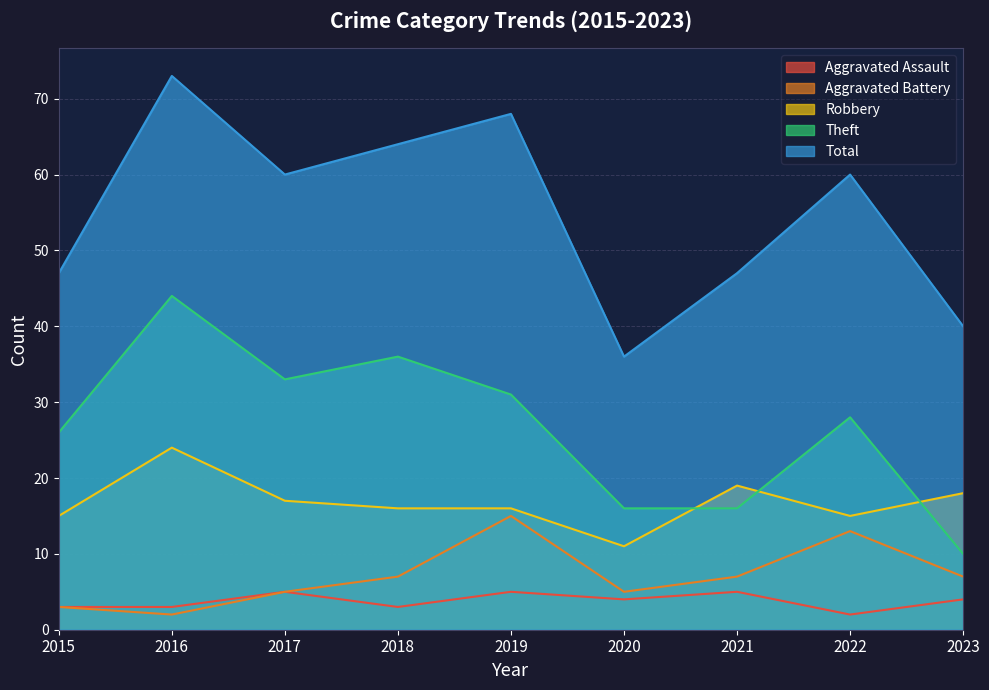

What are all the series names shown in the legend?

Aggravated Assault, Aggravated Battery, Robbery, Theft, Total